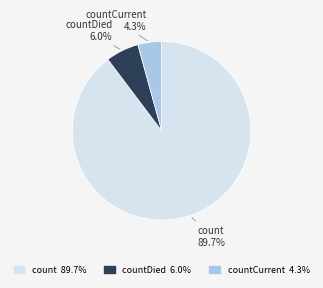

To the nearest percent, what portion does countDied represent?

6%